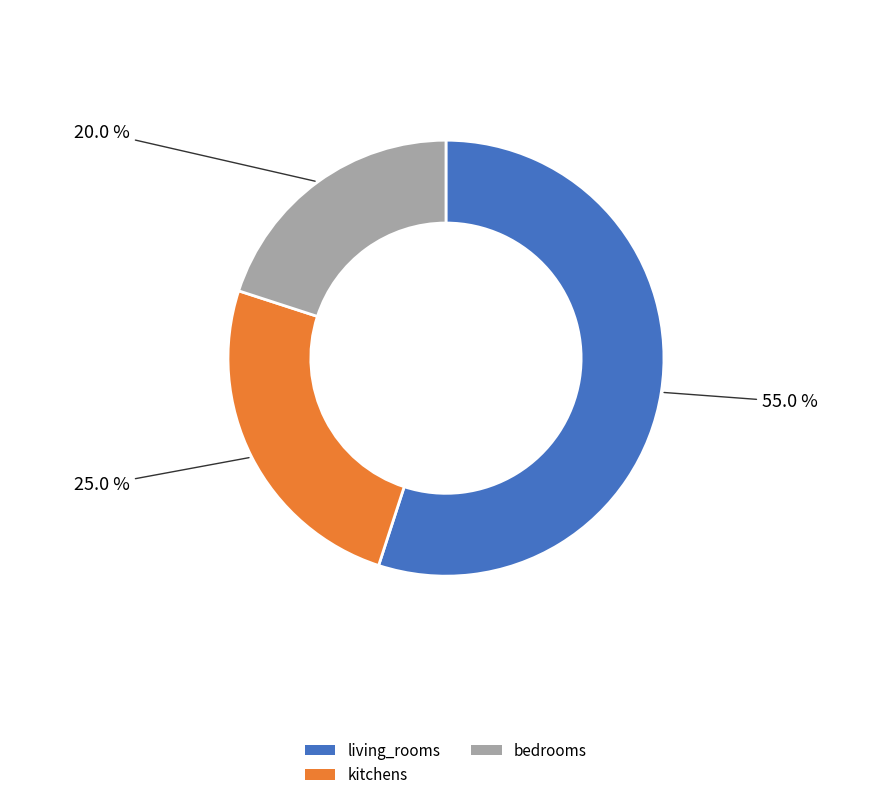

Which category accounts for the majority?

living_rooms